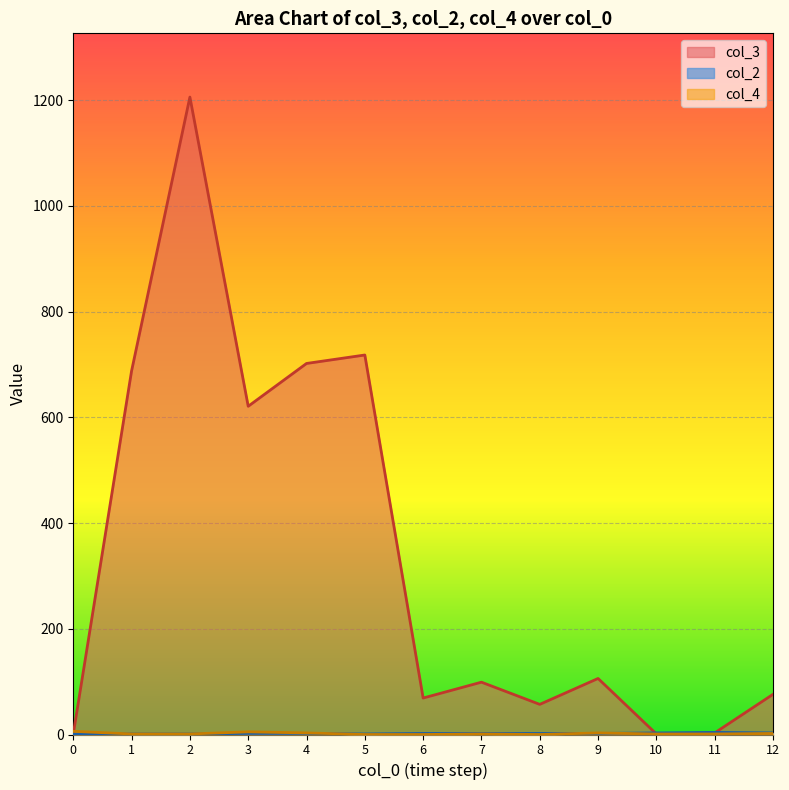

Rank the categories by col_2 value from highest to lowest.

11, 10, 12, 3, 4, 6, 7, 8, 9, 0, 1, 2, 5